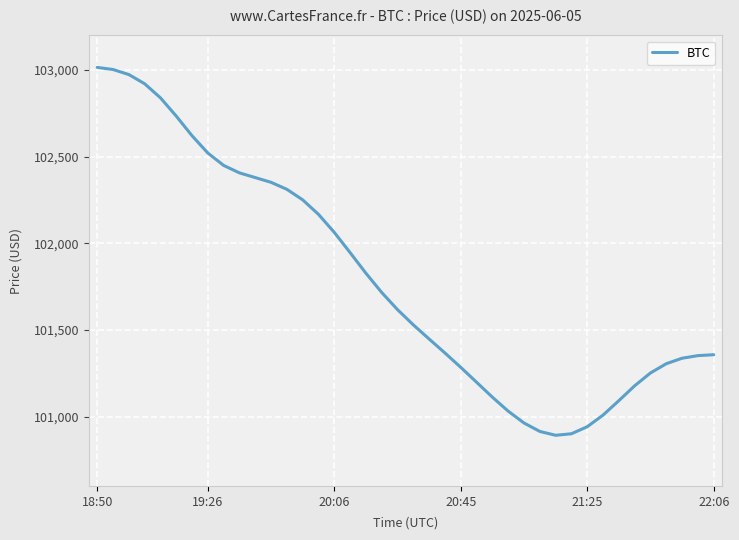

What is the average value?

101789.7